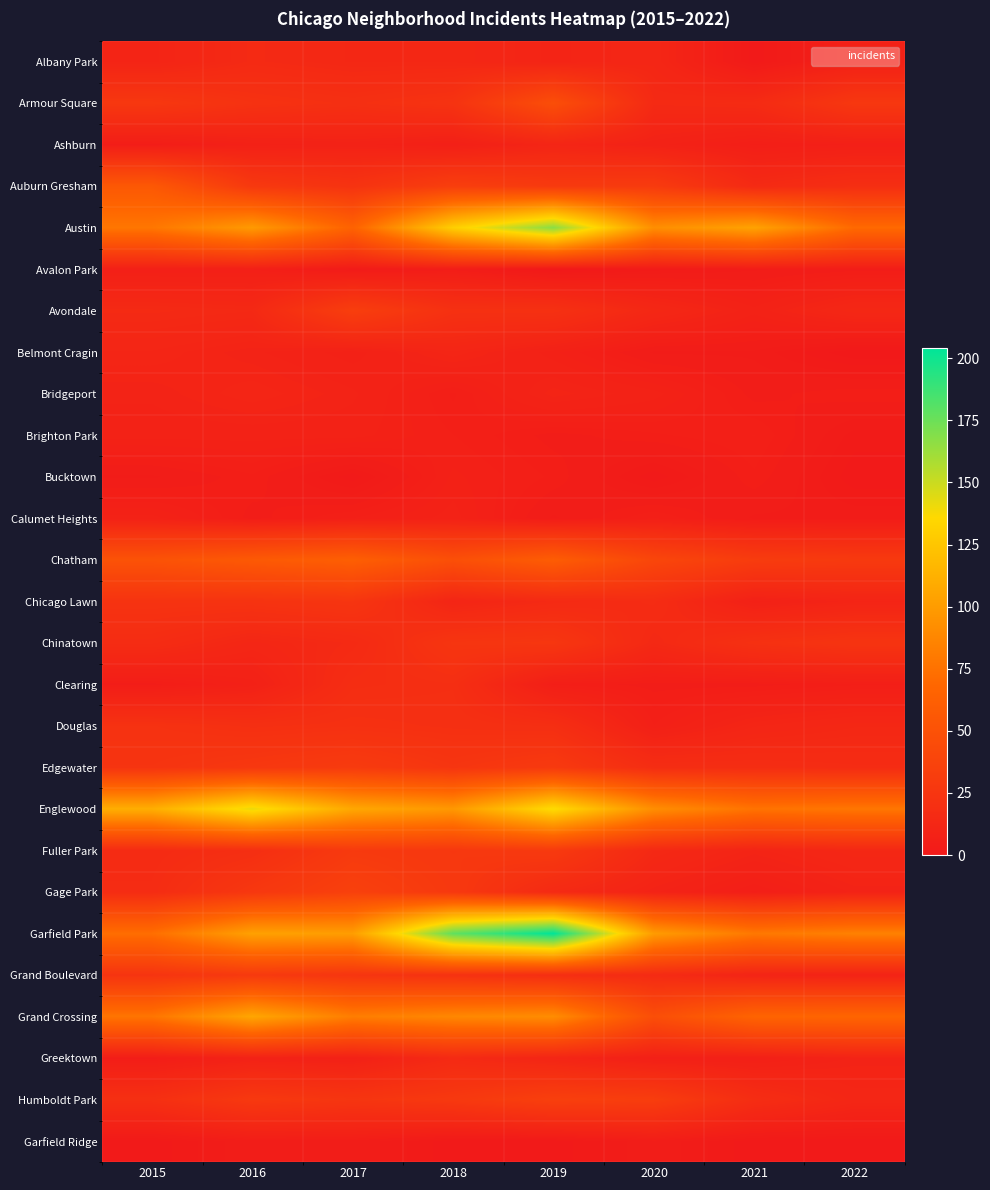

At which category does the chart reach its peak across all series?

2019